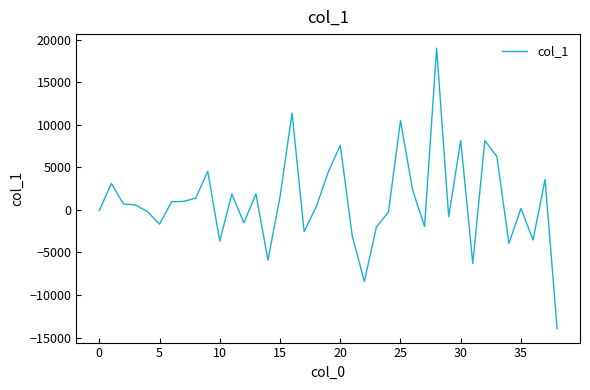

What is the difference between the maximum and minimum values?

32948.8